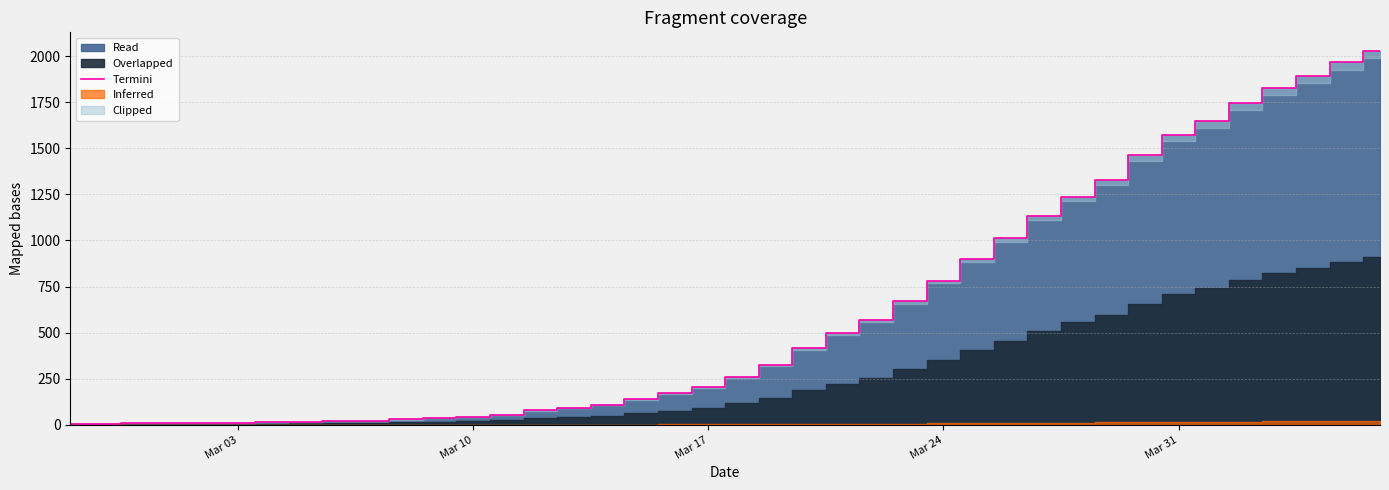

True or false: the data shows 1667 at 29.

False